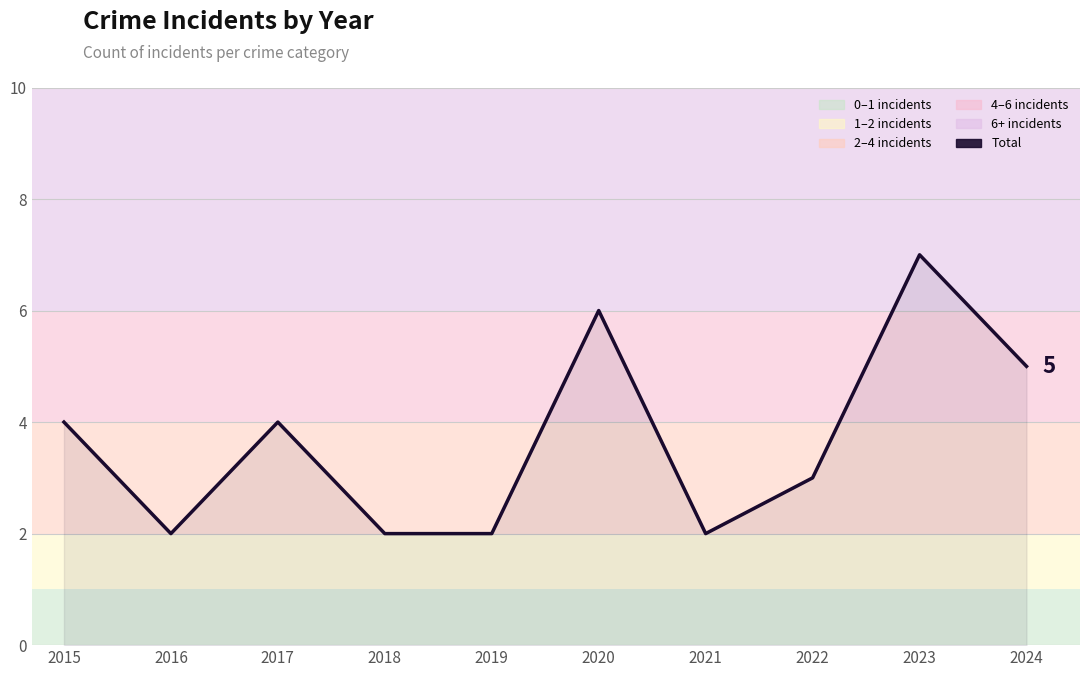

Reading right to left, extract all data points from this chart.

2024=5	2023=7	2022=3	2021=2	2020=6	2019=2	2018=2	2017=4	2016=2	2015=4